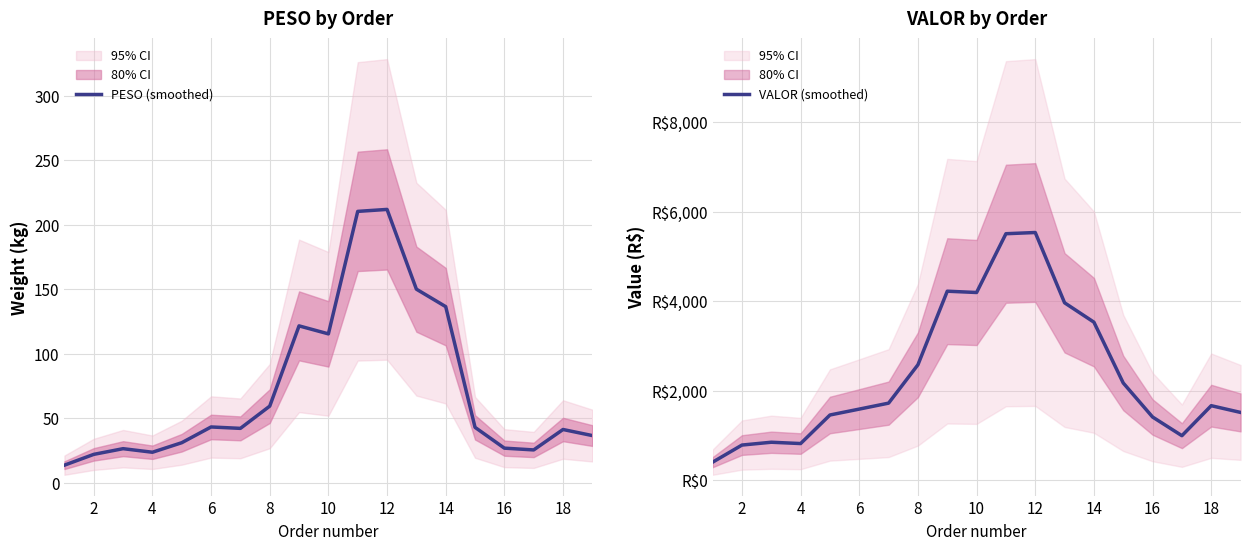

What is the highest value of the PESO (smoothed) series?

211.8